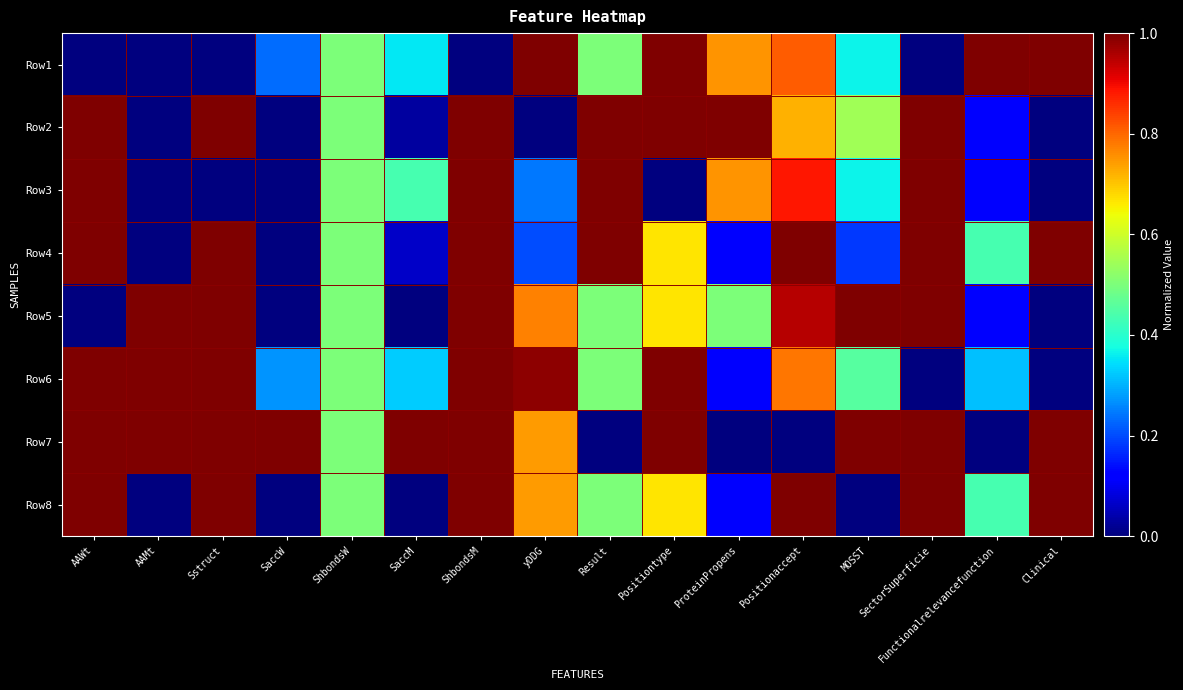

Reading left to right, list all the values displayed in this chart.

Row1: AAWt=0.0	AAMt=0.0	Sstruct=0.0	SaccW=0.2	ShbondsW=0.5	SaccM=0.4	ShbondsM=0.0	yDDG=1.0	Result=0.5	Positiontype=1.0	ProteinPropens=0.8	Positionaccept=0.8	MOSST=0.4	SectorSuperficie=0.0	Functionalrelevancefunction=1.0	Clinical=1.0
Row2: AAWt=1.0	AAMt=0.0	Sstruct=1.0	SaccW=0.0	ShbondsW=0.5	SaccM=0.0	ShbondsM=1.0	yDDG=0.0	Result=1.0	Positiontype=1.0	ProteinPropens=1.0	Positionaccept=0.7	MOSST=0.5	SectorSuperficie=1.0	Functionalrelevancefunction=0.1	Clinical=0.0
Row3: AAWt=1.0	AAMt=0.0	Sstruct=0.0	SaccW=0.0	ShbondsW=0.5	SaccM=0.4	ShbondsM=1.0	yDDG=0.2	Result=1.0	Positiontype=0.0	ProteinPropens=0.8	Positionaccept=0.9	MOSST=0.4	SectorSuperficie=1.0	Functionalrelevancefunction=0.1	Clinical=0.0
Row4: AAWt=1.0	AAMt=0.0	Sstruct=1.0	SaccW=0.0	ShbondsW=0.5	SaccM=0.1	ShbondsM=1.0	yDDG=0.2	Result=1.0	Positiontype=0.7	ProteinPropens=0.1	Positionaccept=1.0	MOSST=0.2	SectorSuperficie=1.0	Functionalrelevancefunction=0.4	Clinical=1.0
Row5: AAWt=0.0	AAMt=1.0	Sstruct=1.0	SaccW=0.0	ShbondsW=0.5	SaccM=0.0	ShbondsM=1.0	yDDG=0.8	Result=0.5	Positiontype=0.7	ProteinPropens=0.5	Positionaccept=0.9	MOSST=1.0	SectorSuperficie=1.0	Functionalrelevancefunction=0.1	Clinical=0.0
Row6: AAWt=1.0	AAMt=1.0	Sstruct=1.0	SaccW=0.3	ShbondsW=0.5	SaccM=0.3	ShbondsM=1.0	yDDG=1.0	Result=0.5	Positiontype=1.0	ProteinPropens=0.1	Positionaccept=0.8	MOSST=0.5	SectorSuperficie=0.0	Functionalrelevancefunction=0.3	Clinical=0.0
Row7: AAWt=1.0	AAMt=1.0	Sstruct=1.0	SaccW=1.0	ShbondsW=0.5	SaccM=1.0	ShbondsM=1.0	yDDG=0.7	Result=0.0	Positiontype=1.0	ProteinPropens=0.0	Positionaccept=0.0	MOSST=1.0	SectorSuperficie=1.0	Functionalrelevancefunction=0.0	Clinical=1.0
Row8: AAWt=1.0	AAMt=0.0	Sstruct=1.0	SaccW=0.0	ShbondsW=0.5	SaccM=0.0	ShbondsM=1.0	yDDG=0.7	Result=0.5	Positiontype=0.7	ProteinPropens=0.1	Positionaccept=1.0	MOSST=0.0	SectorSuperficie=1.0	Functionalrelevancefunction=0.4	Clinical=1.0